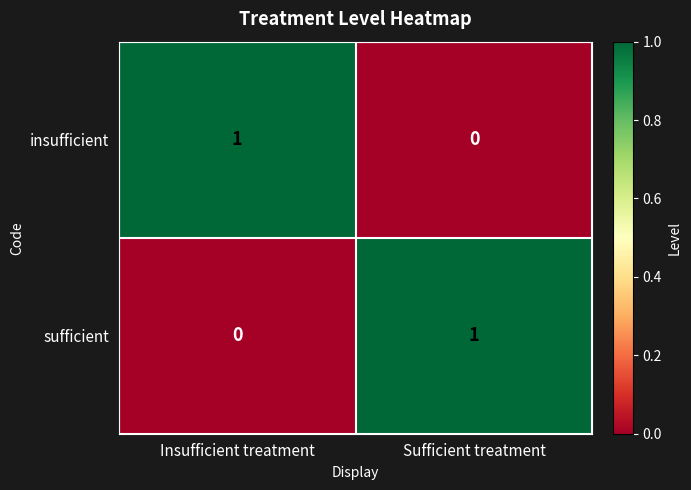

Reading left to right, extract all data points from this chart.

insufficient: 1	0
sufficient: 0	1